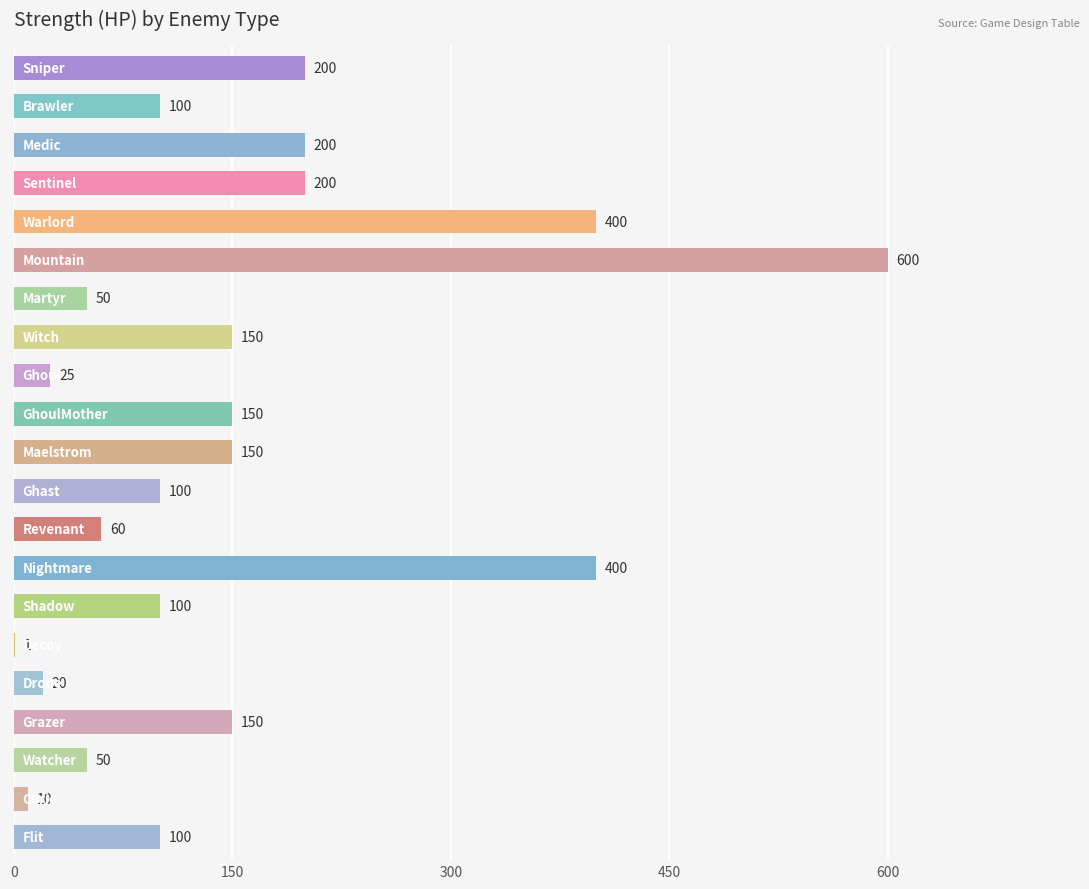

How many categories are shown in the chart?

21